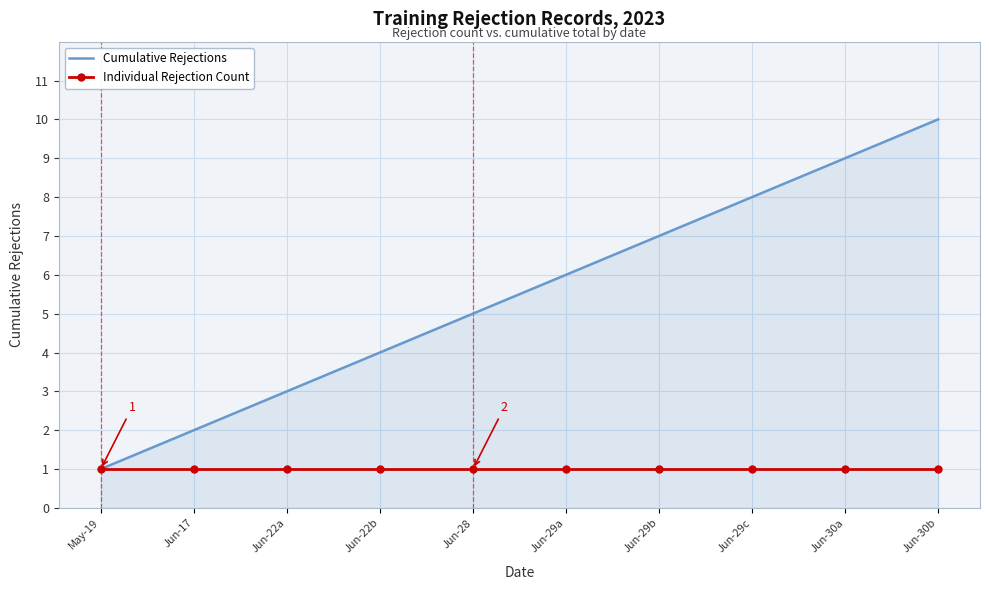

The Cumulative Rejections series shows 2 at Jun-28. True or false?

False